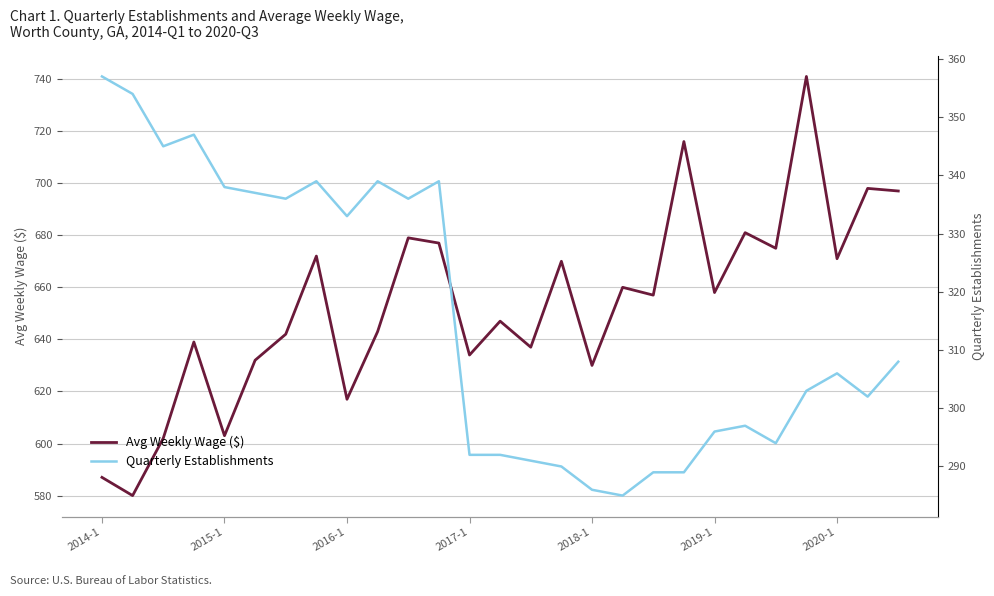

How many lines are shown in the chart?

2